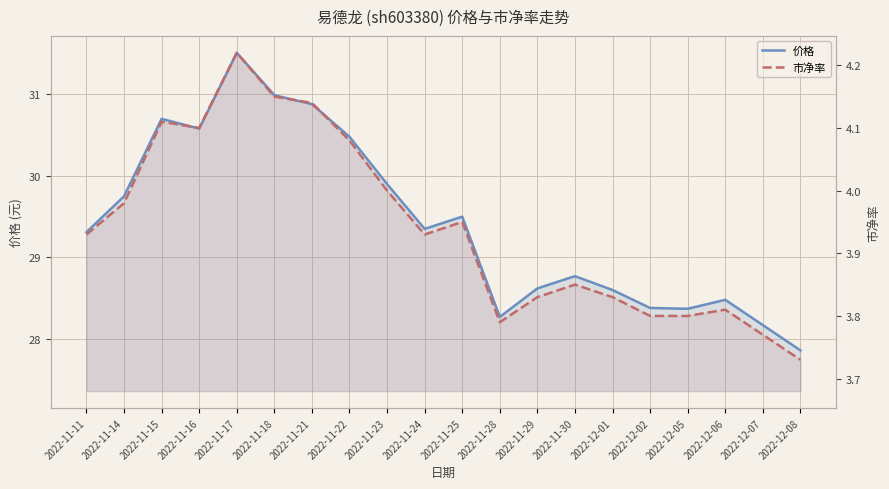

What is the smallest value displayed?

3.7